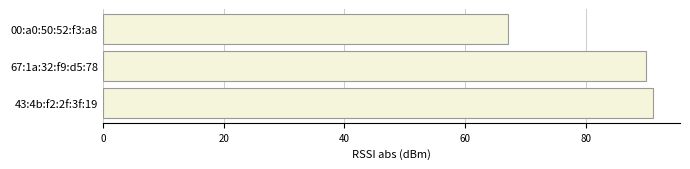

What value does the data have at 00:a0:50:52:f3:a8?

67